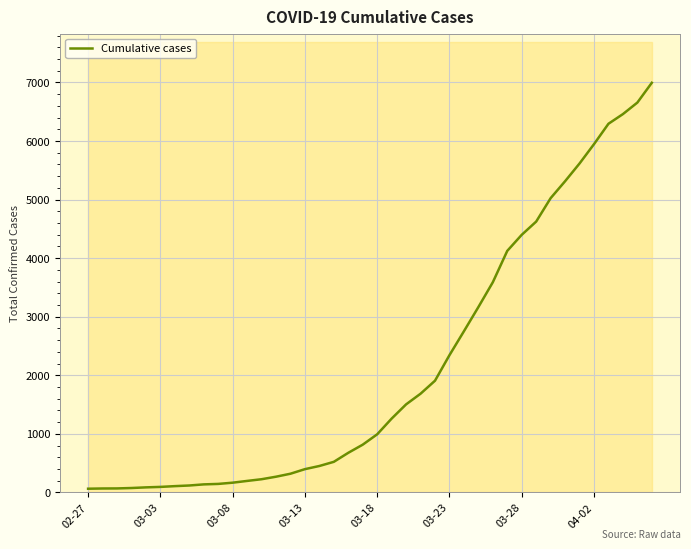

What is the highest value of the Cumulative cases series?

6995